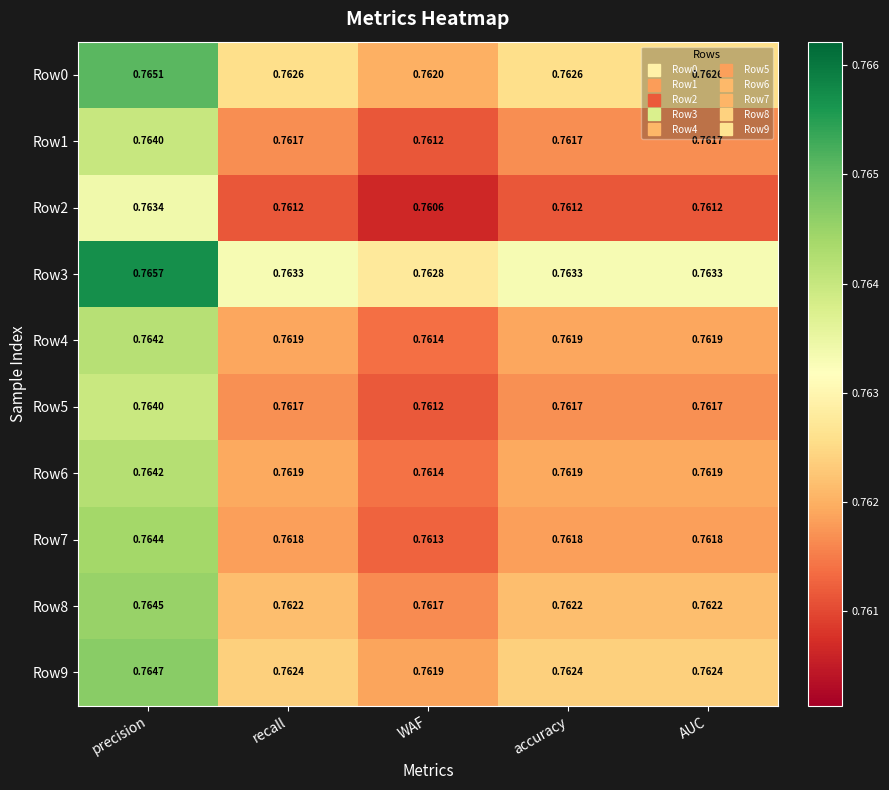

At which label does Row7 reach its peak?

precision